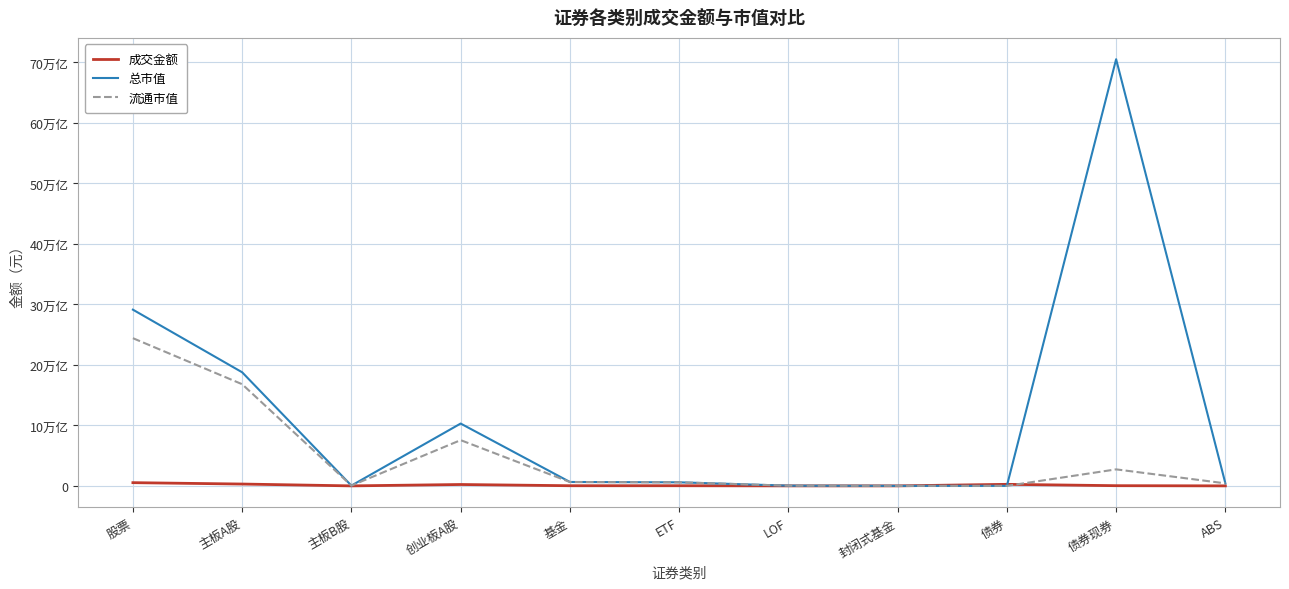

What are all the series names shown in the legend?

成交金额, 总市值, 流通市值